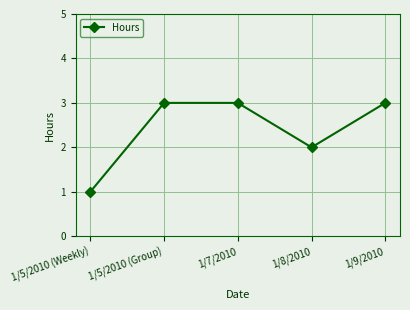

Which category has the lowest value across all series?

1/5/2010 (Weekly)